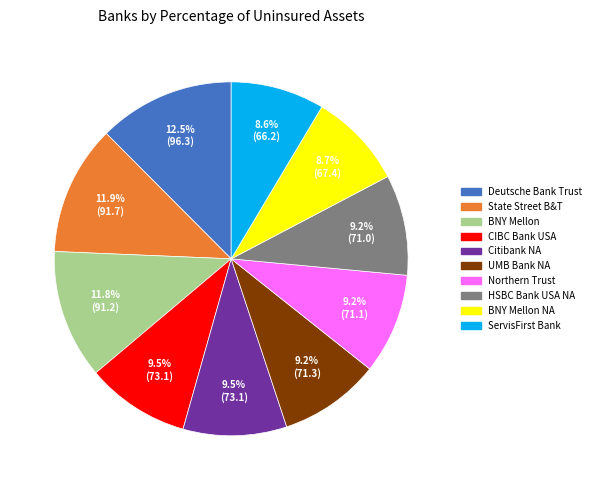

To the nearest percent, what is the average slice percentage?

10%